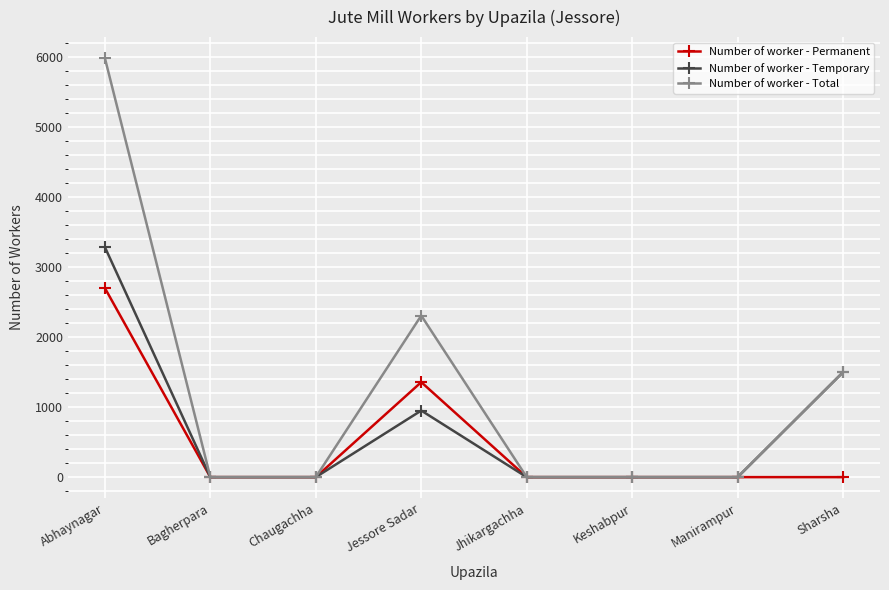

What is the difference between the Number of worker - Permanent values at Jessore Sadar and Bagherpara?

1357